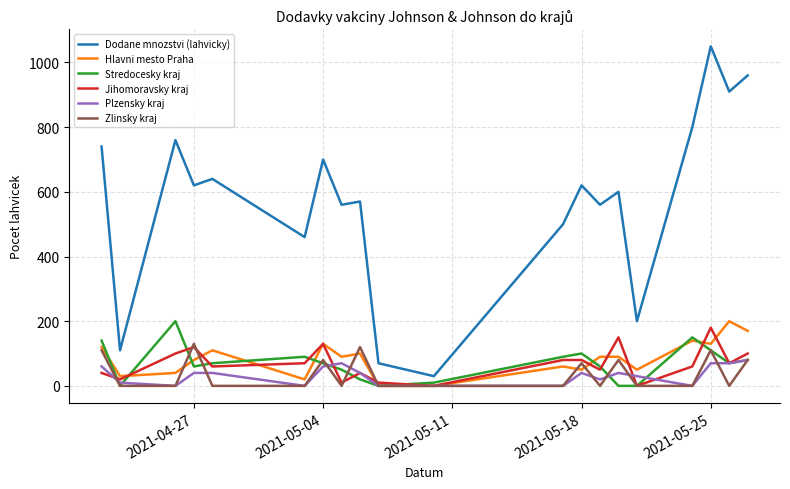

Which series has the widest spread of values?

Dodane mnozstvi (lahvicky)